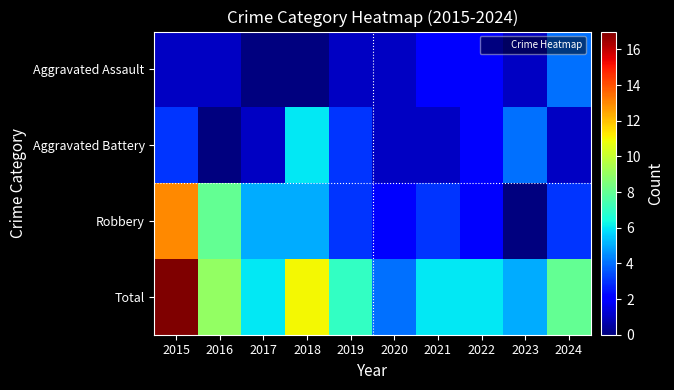

Which category has the highest value across all series?

2015